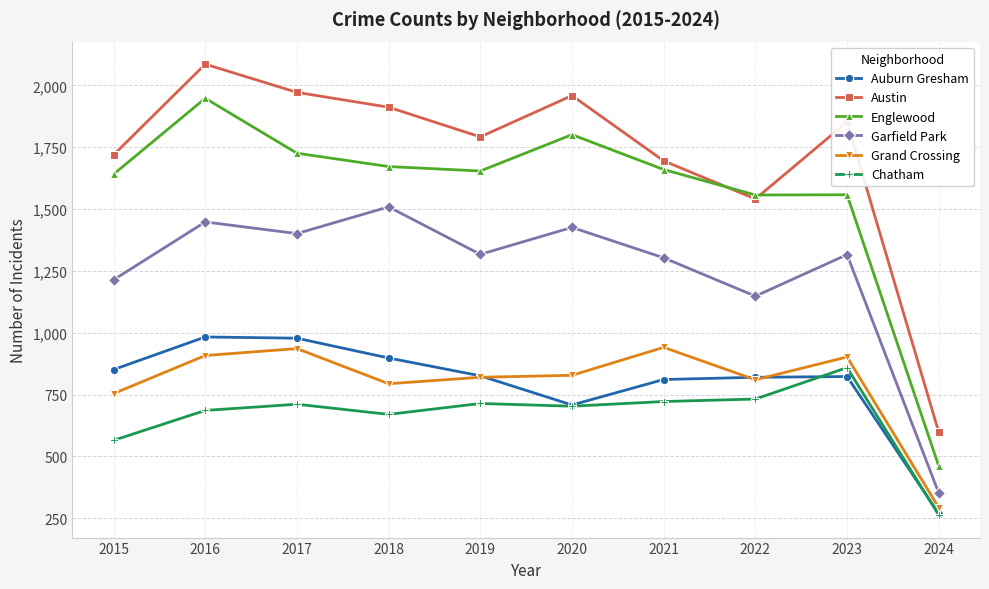

What is the spread (max minus min) of values at 2021?

973